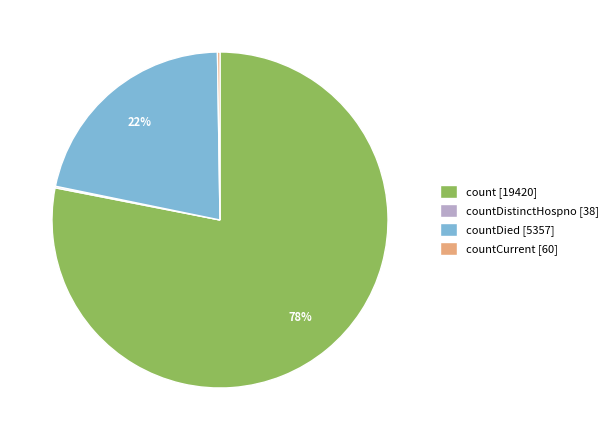

Is it true that countDied [5357] is 22% of the pie?

True